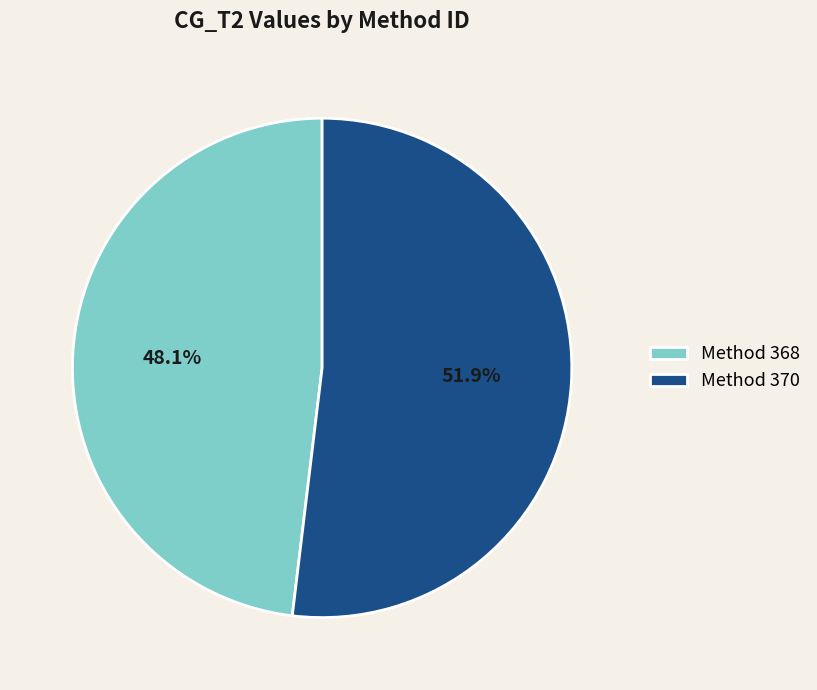

Which slice is the largest?

Method 370